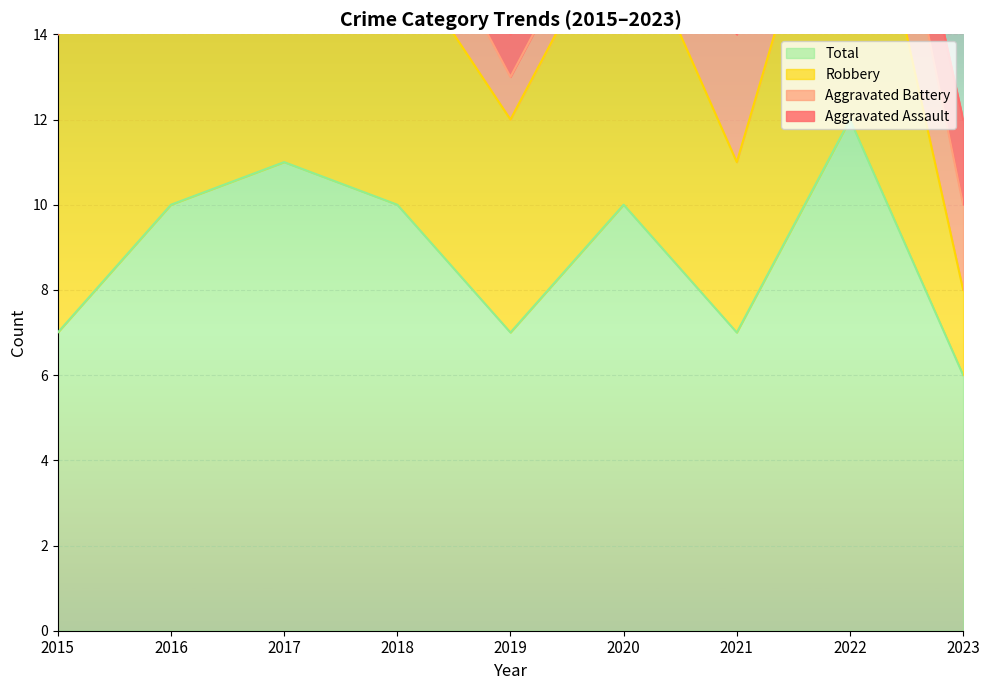

At which category is the sum across all series the highest?

2022